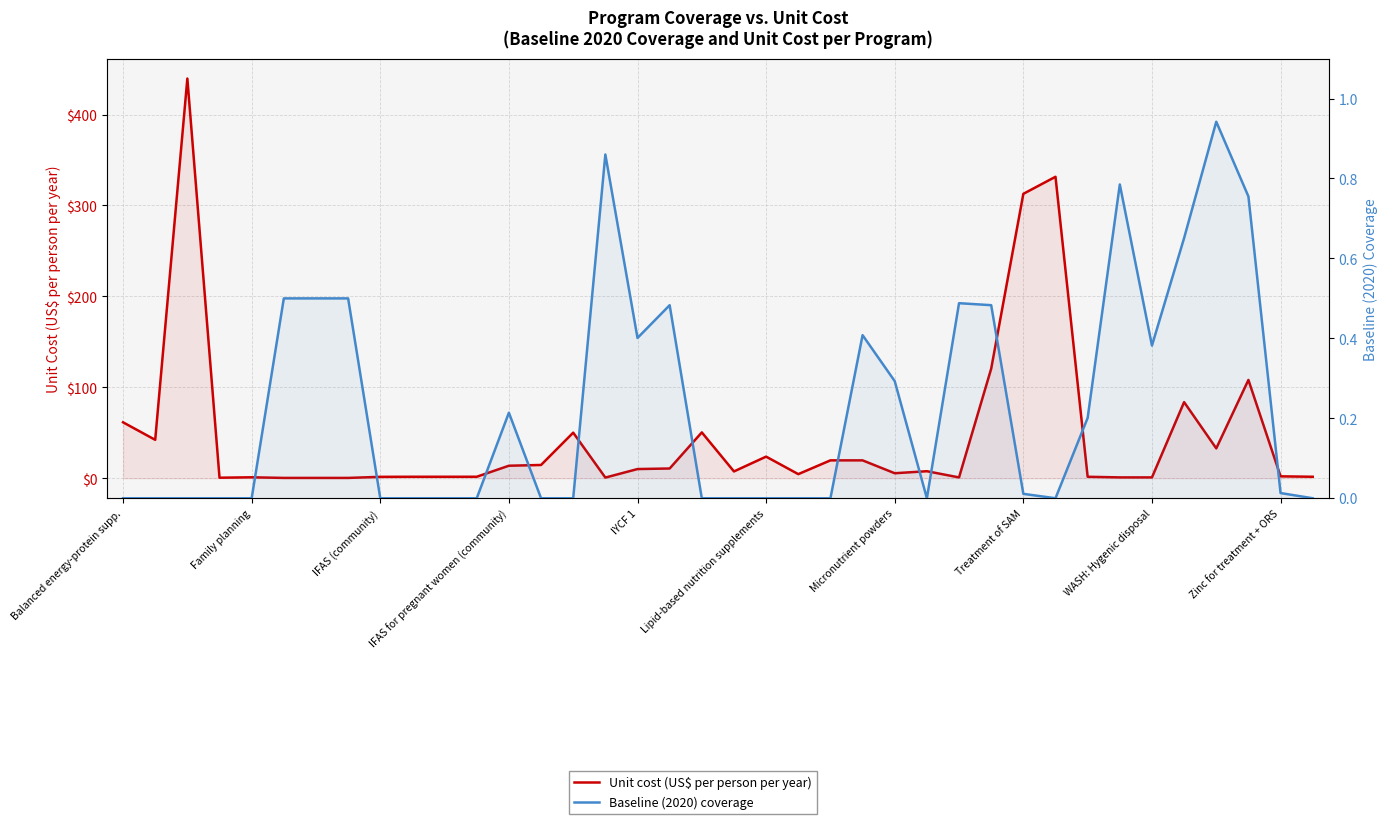

How many positive values does the Baseline (2020) coverage series have?

19